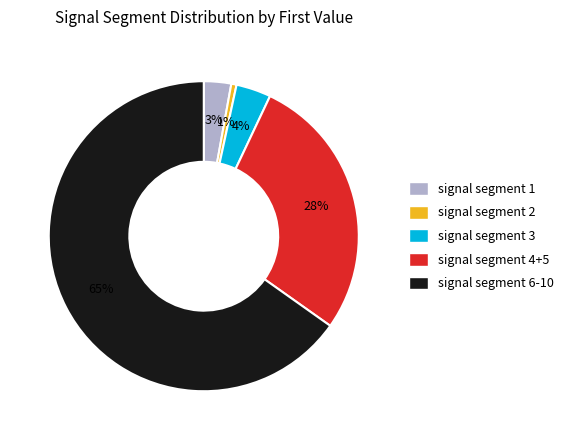

Is there a majority slice in this chart?

Yes